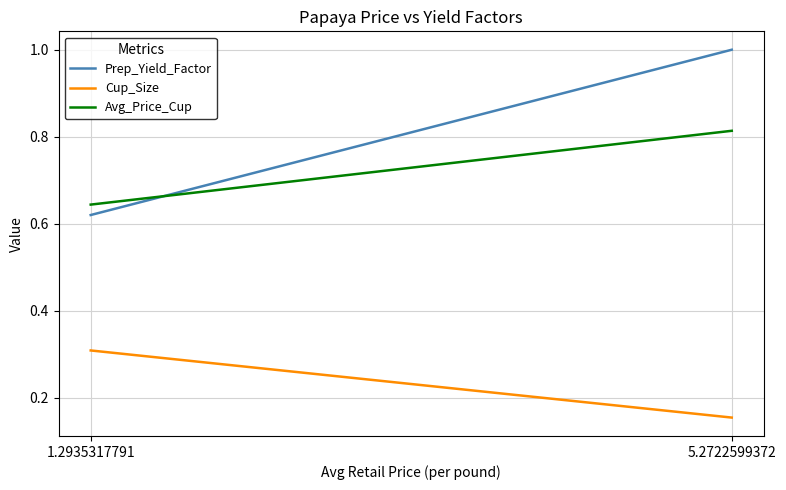

What is the difference between the highest and lowest values at 5.2722599372?

0.8